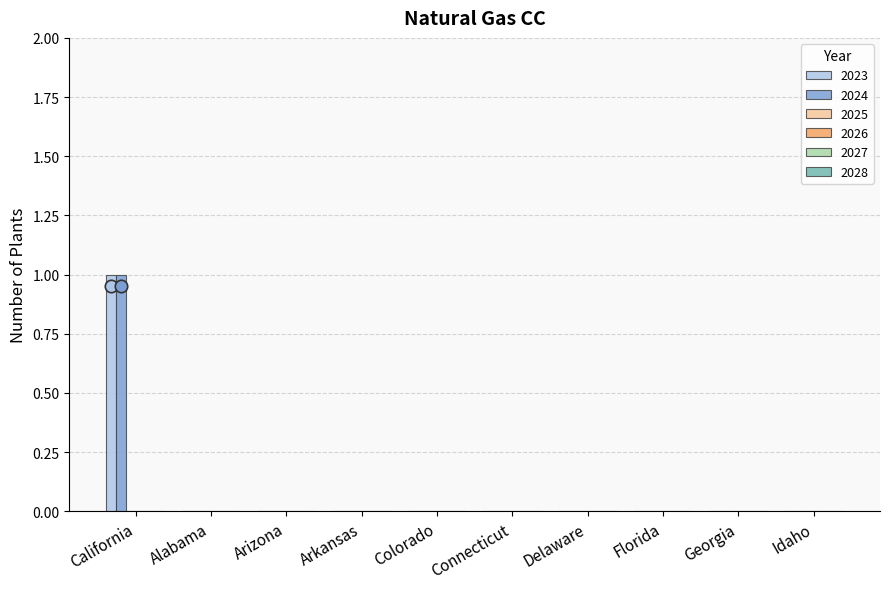

Which series has the largest total across all categories?

2023